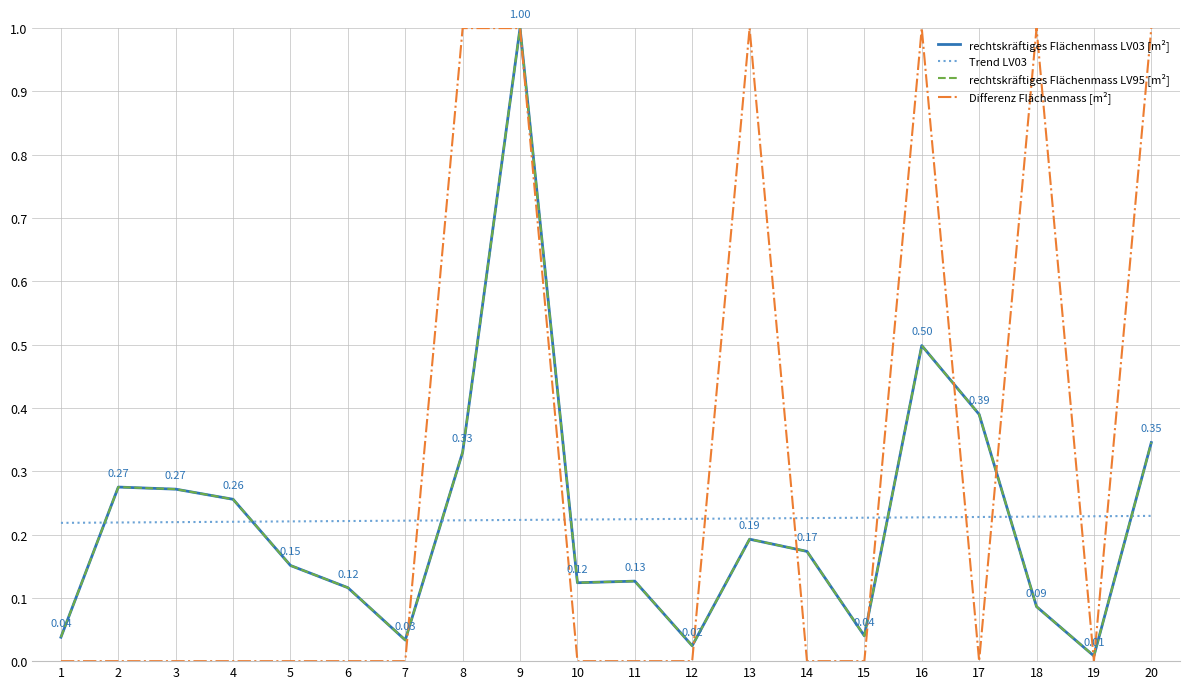

Reading left to right, transcribe all the data shown in this chart.

rechtskräftiges Flächenmass LV03 [m²]: 0.0	0.3	0.3	0.3	0.2	0.1	0.0	0.3	1.0	0.1	0.1	0.0	0.2	0.2	0.0	0.5	0.4	0.1	0.0	0.3
rechtskräftiges Flächenmass LV95 [m²]: 0.0	0.3	0.3	0.3	0.2	0.1	0.0	0.3	1.0	0.1	0.1	0.0	0.2	0.2	0.0	0.5	0.4	0.1	0.0	0.3
Differenz Flächenmass [m²]: 0.0	0.0	0.0	0.0	0.0	0.0	0.0	1.0	1.0	0.0	0.0	0.0	1.0	0.0	0.0	1.0	0.0	1.0	0.0	1.0